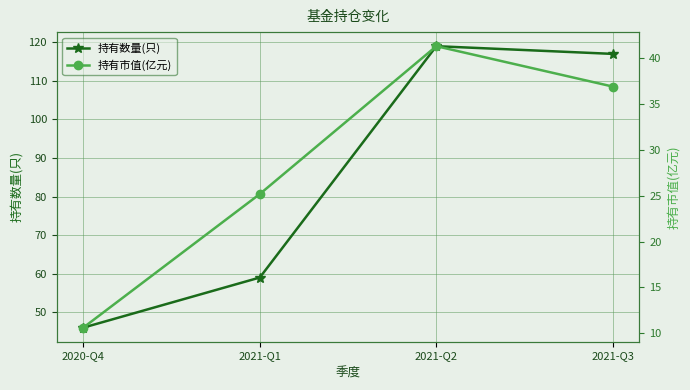

What is the approximate value of 持有数量(只) at 2021-Q3?

117